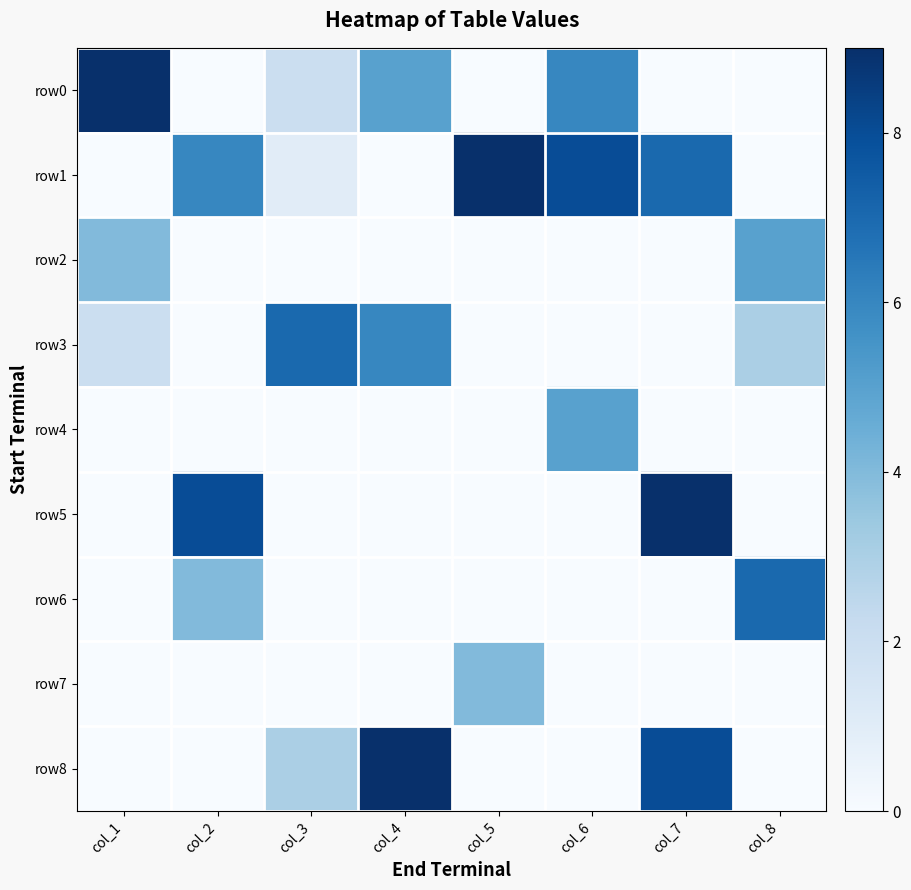

Which series has the largest total across all categories?

row1